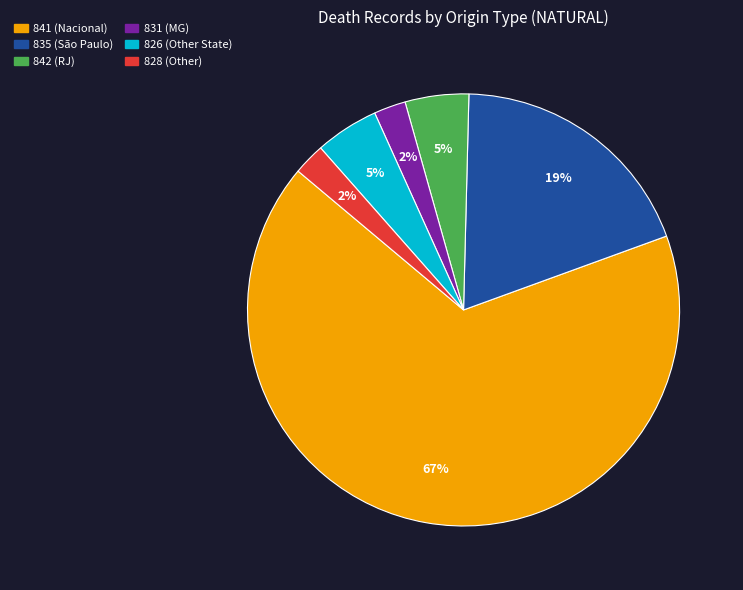

Do 841 and 826 together represent more than half of the pie?

Yes